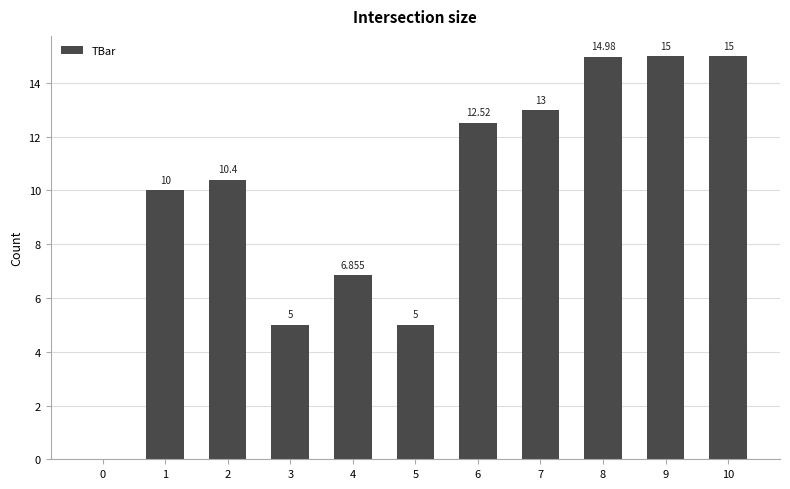

Between 10 and 7, which is larger?

10